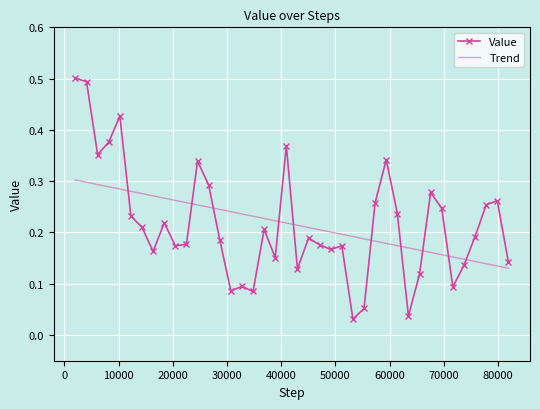

How many points are higher than both their immediate neighbors (excluding endpoints)?

11